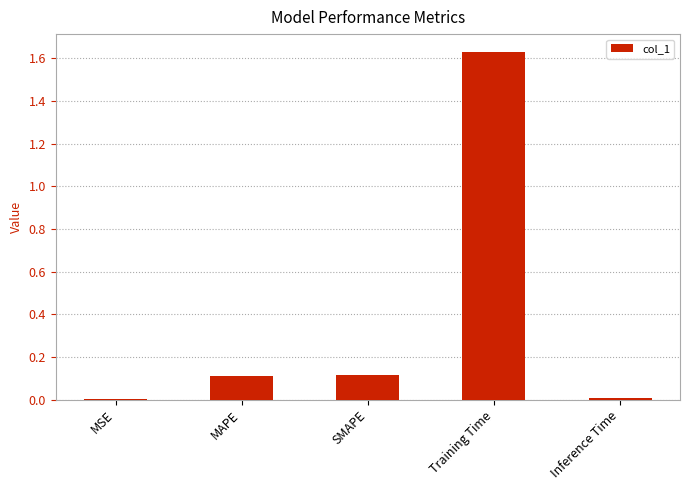

What is the sum of the values at Inference Time and SMAPE?

0.1